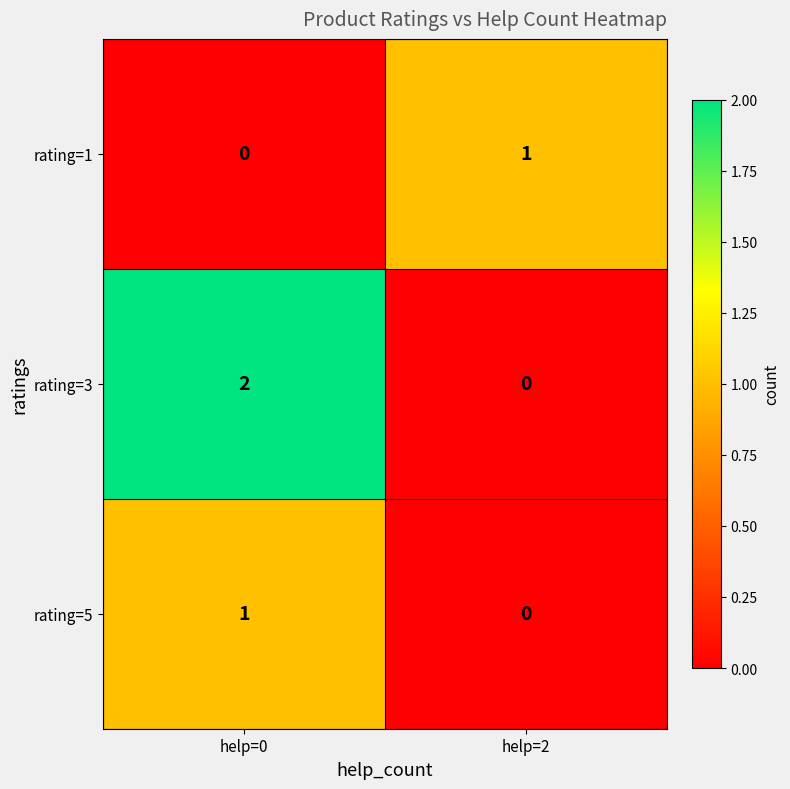

Which series has the widest spread of values?

rating=3